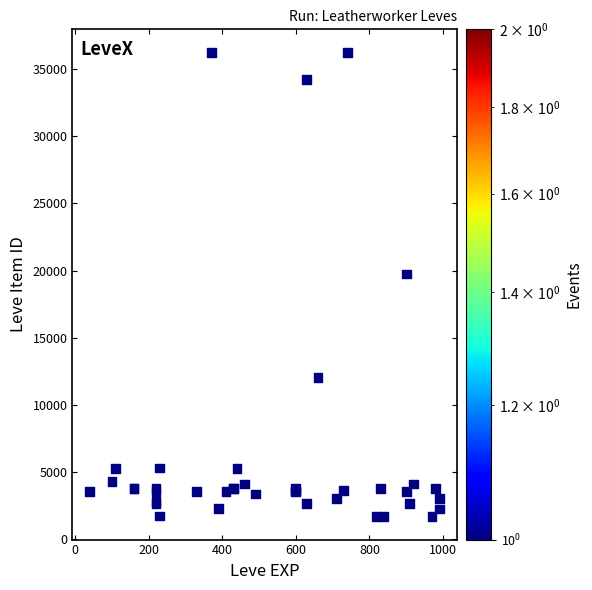

What Y value in the scatter plot is closest to 18967?

19744